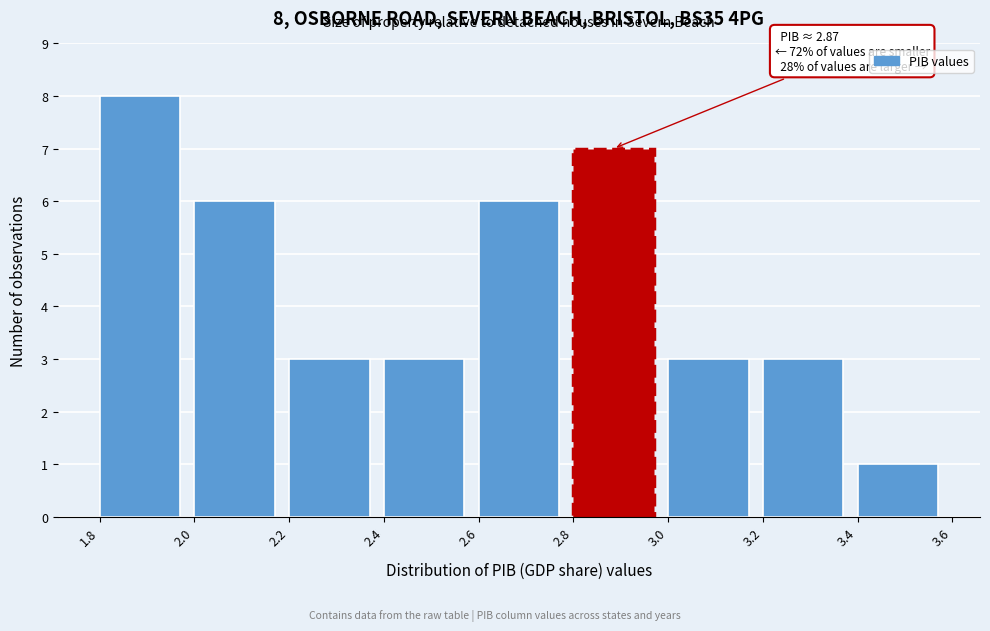

Over which range of the x-axis is the bar tallest?

1.8 to 2.0